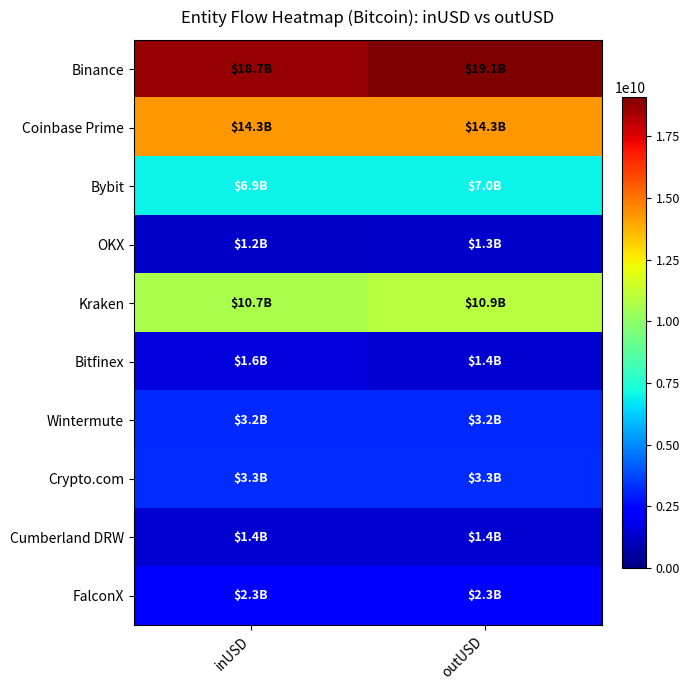

Reading right to left, extract all data points from this chart.

Binance: outUSD=19090942052.0	inUSD=18661806516.1
Coinbase Prime: outUSD=14281369120.0	inUSD=14278546168.9
Bybit: outUSD=6973008439.1	inUSD=6949791207.5
OKX: outUSD=1317739493.6	inUSD=1245822483.9
Kraken: outUSD=10943584007.4	inUSD=10657520564.5
Bitfinex: outUSD=1409205075.6	inUSD=1575642662.9
Wintermute: outUSD=3178878588.2	inUSD=3184265085.0
Crypto.com: outUSD=3273593860.4	inUSD=3272667847.7
Cumberland DRW: outUSD=1365086240.9	inUSD=1377243879.2
FalconX: outUSD=2277517291.7	inUSD=2286096230.7